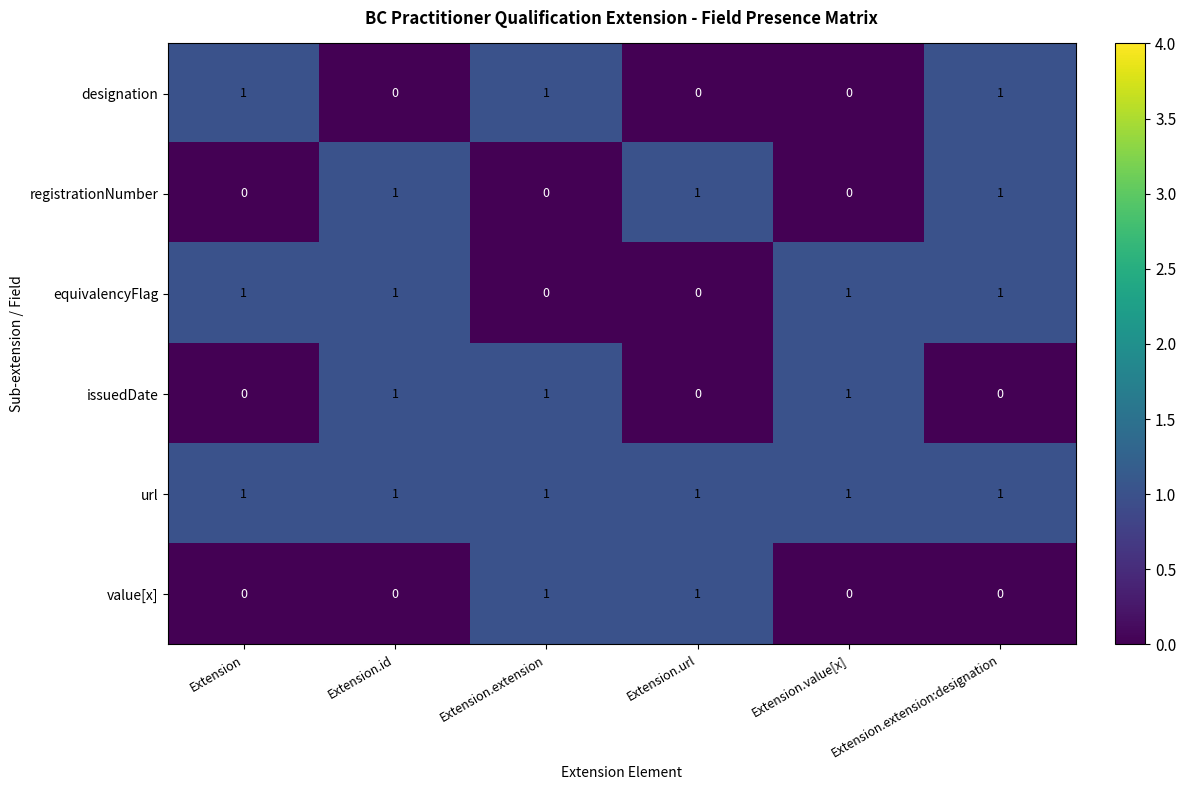

The designation series shows 2 at Extension.extension. True or false?

False